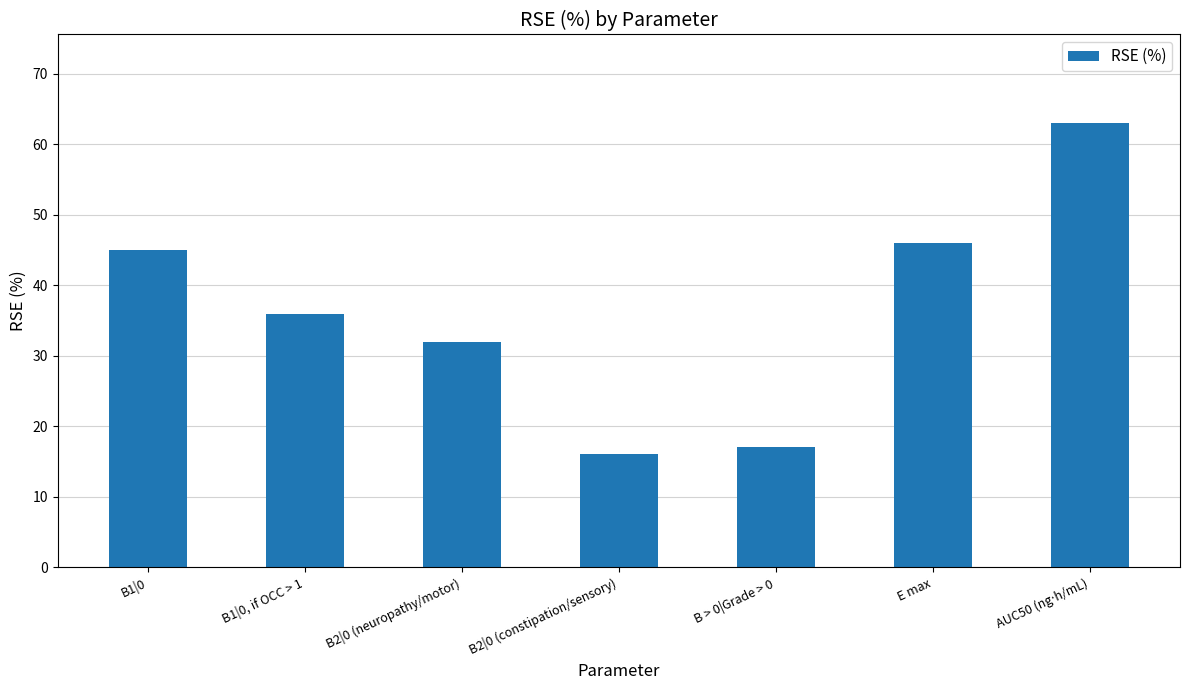

What is the label of the 5th bar from the left?

B > 0|Grade > 0